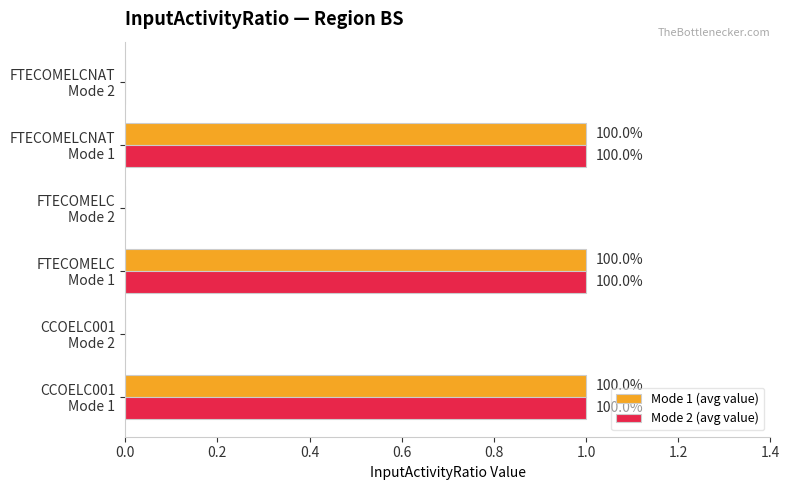

What are all the series names shown in the legend?

Mode 1 (avg value), Mode 2 (avg value)